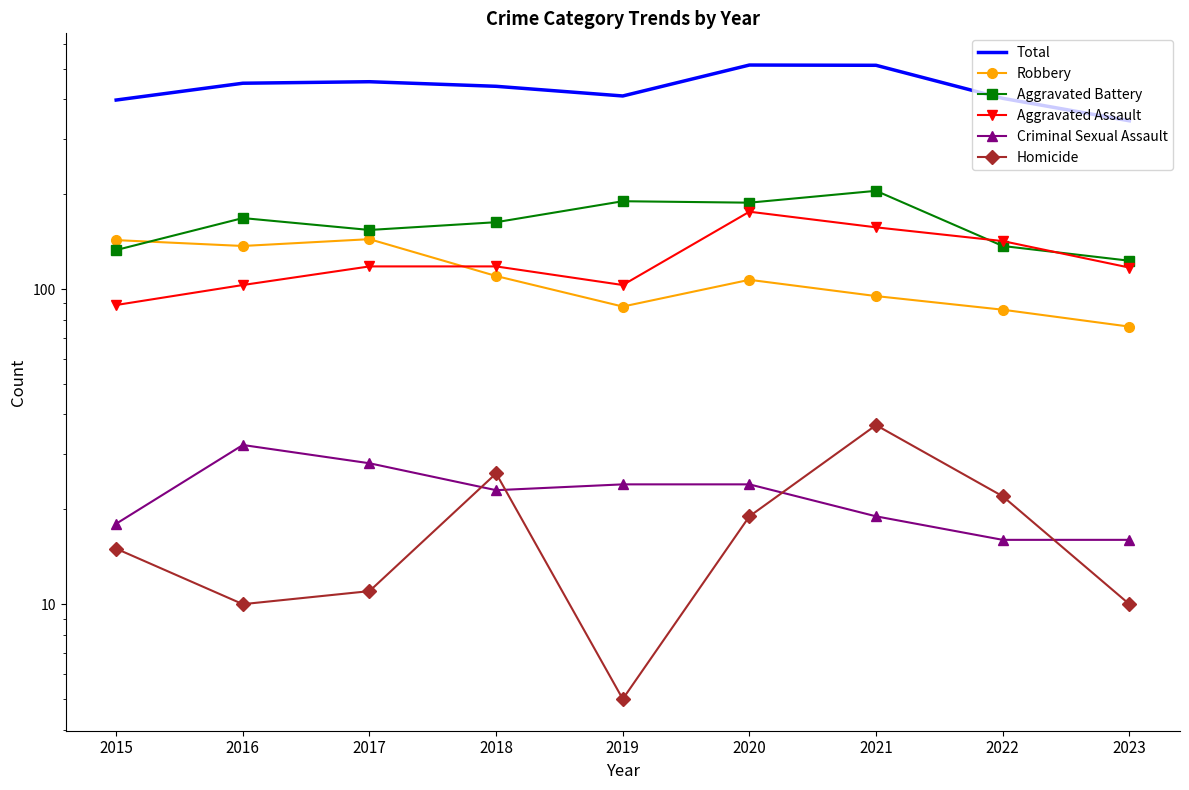

Rank the categories by Total value from lowest to highest.

2023, 2015, 2022, 2019, 2018, 2016, 2017, 2021, 2020